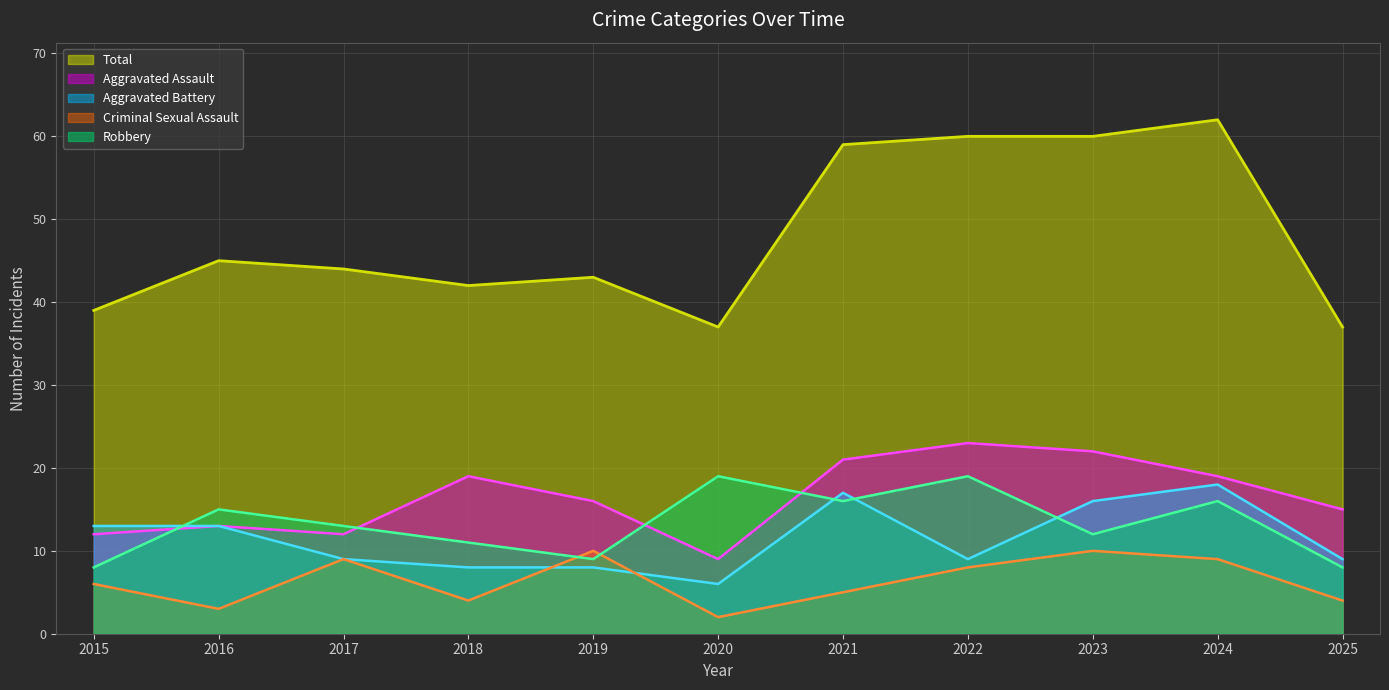

How many values in the Robbery series exceed 13?

5